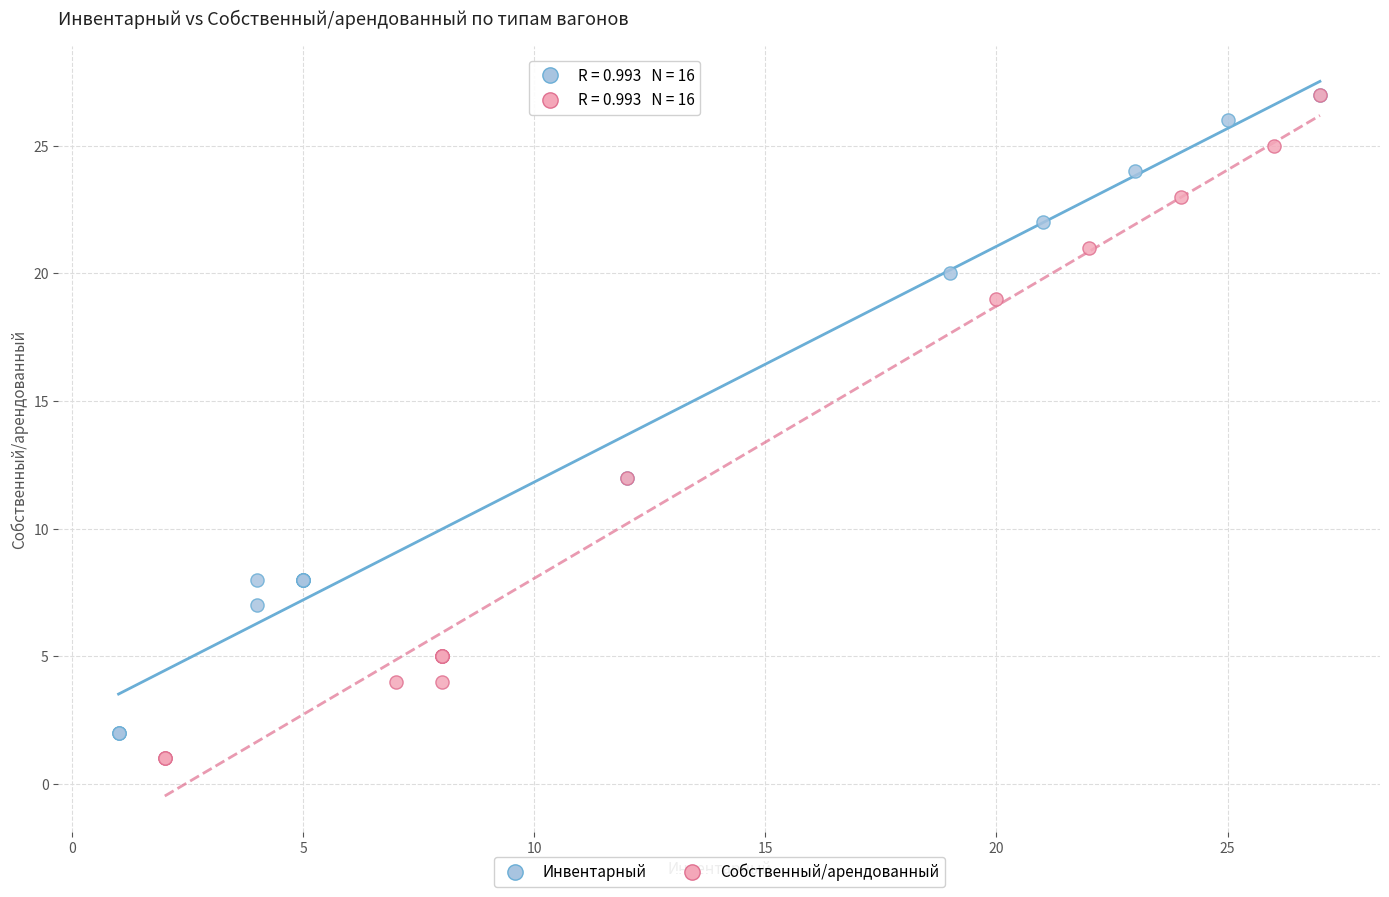

Which series has the largest Y range (max minus min)?

Собственный/арендованный